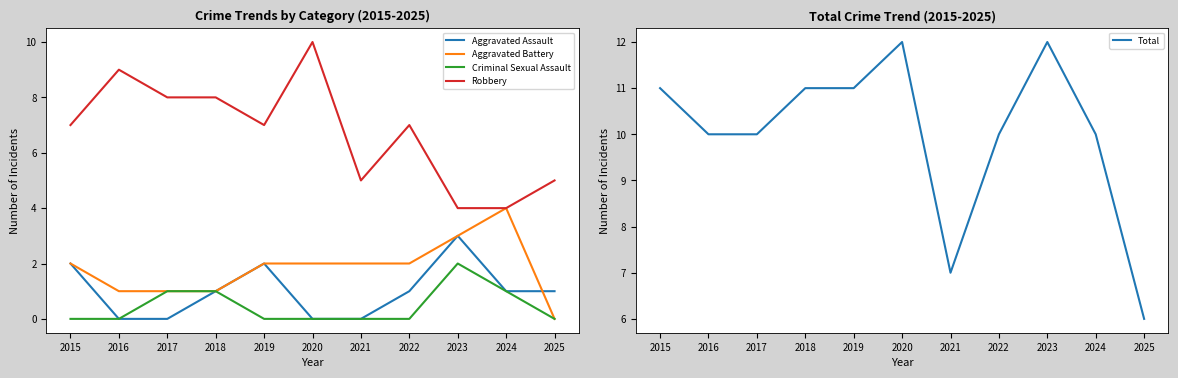

Which label corresponds to the smallest value in the chart?

2016